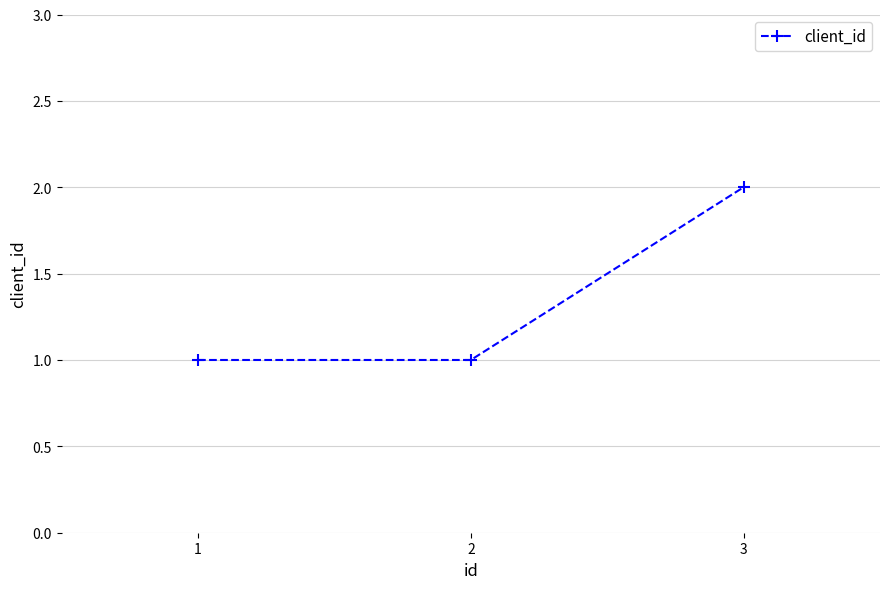

How many distinct data groups are displayed?

1